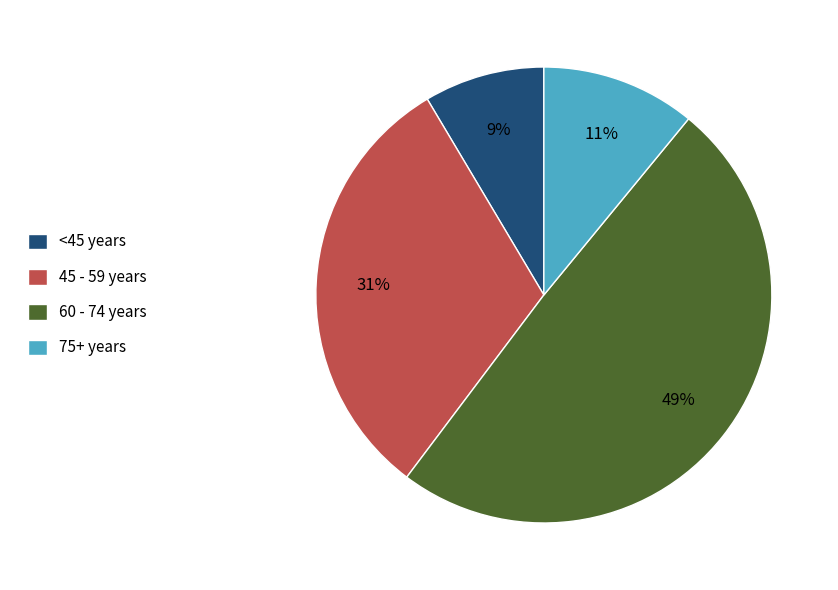

How many slices are in this pie chart?

4